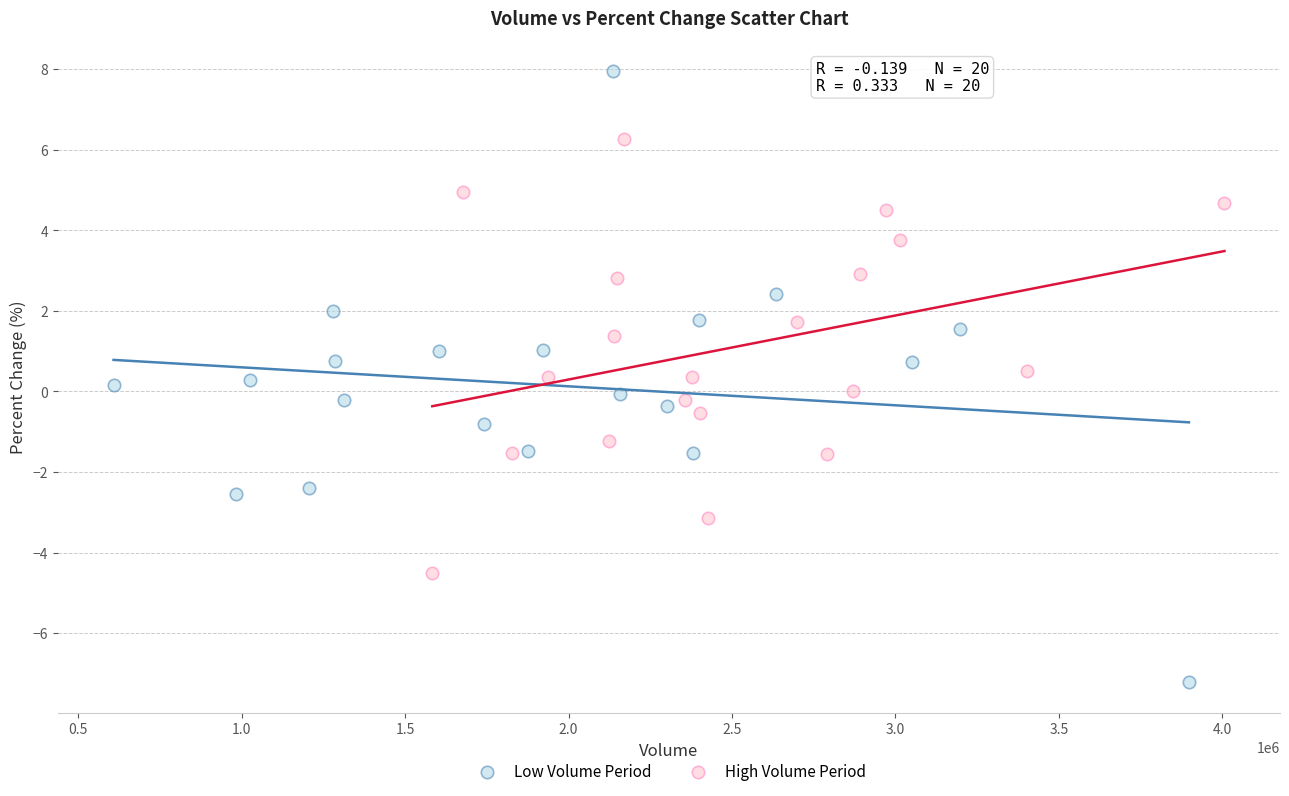

Which series reaches the maximum Y coordinate?

Low Volume Period